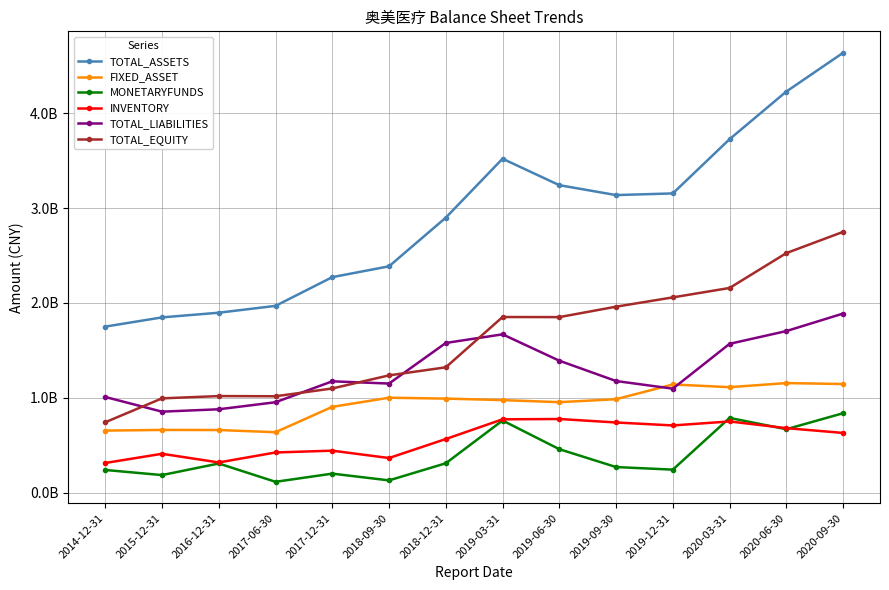

How many interior local valleys does the MONETARYFUNDS series have?

5